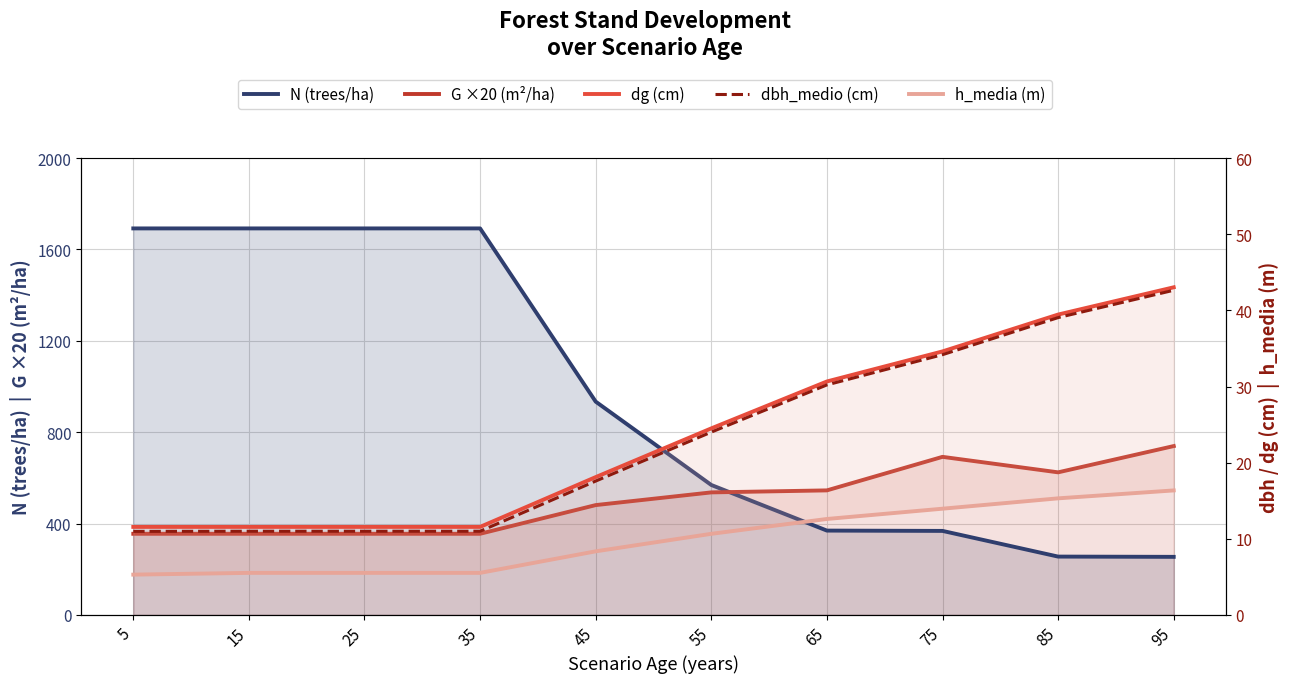

What is the value of the dbh_medio (cm) point at the 9th from the left?

39.0